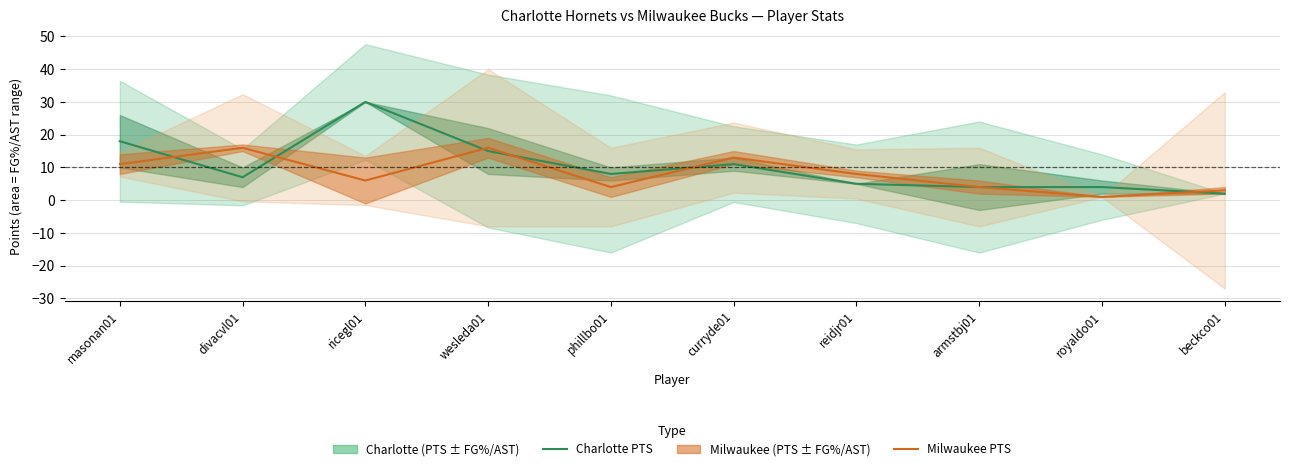

True or false: Charlotte PTS has more than 1 points higher than both neighbors.

True